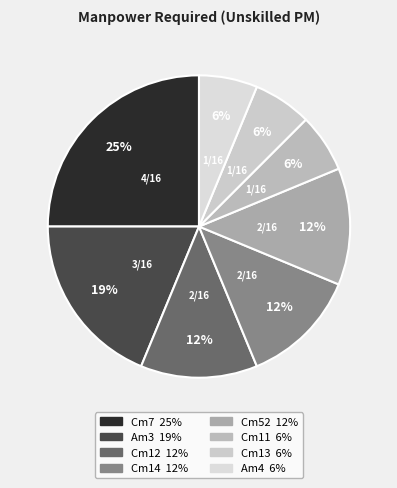

How many segments does this pie chart have?

8